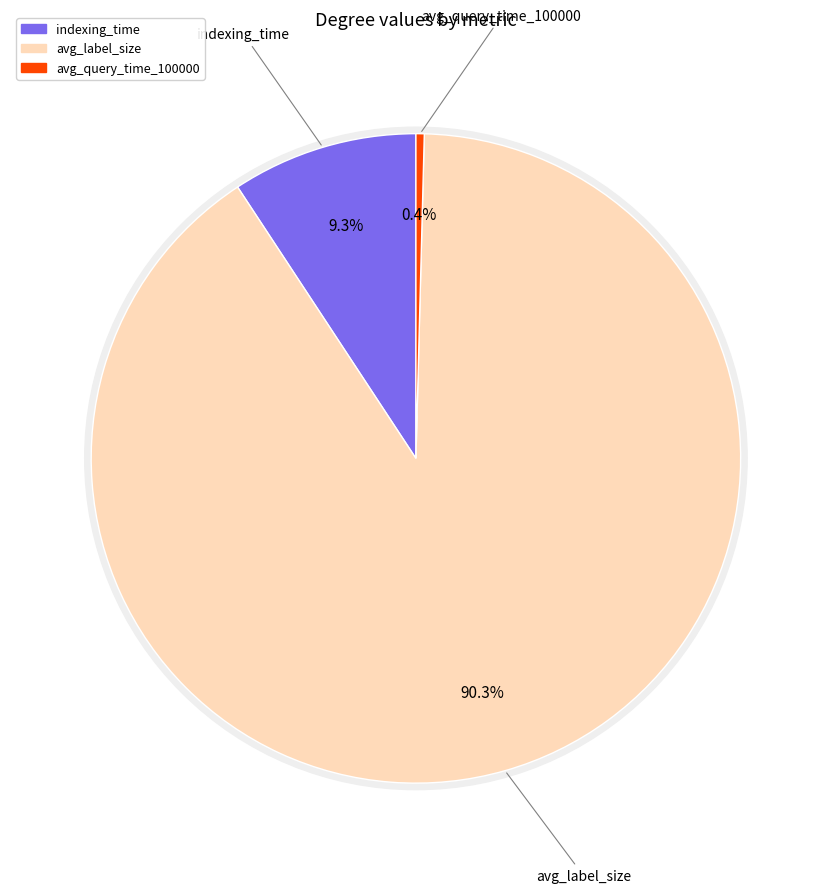

Between avg_query_time_100000 and indexing_time, which is larger?

indexing_time